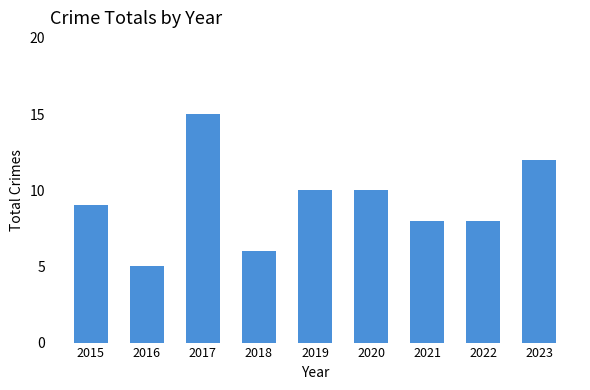

What is the value of the 9th bar from the left?

12